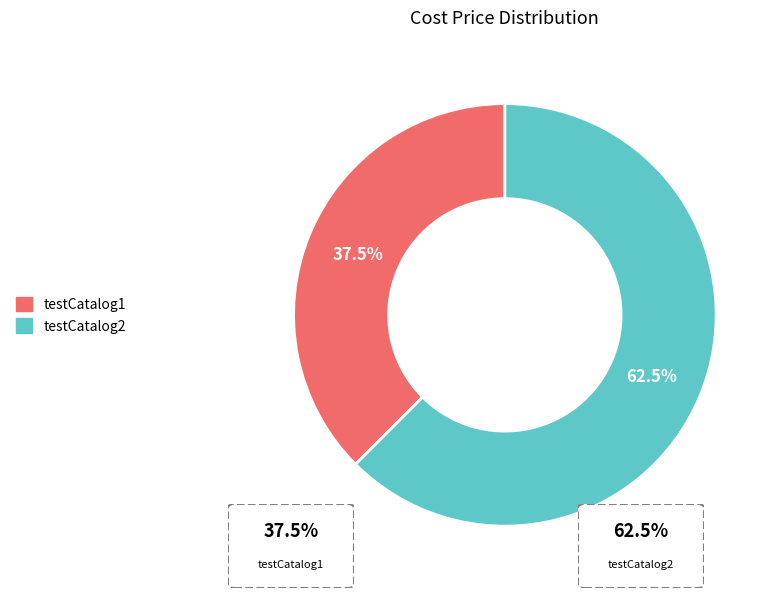

How many segments does this pie chart have?

2